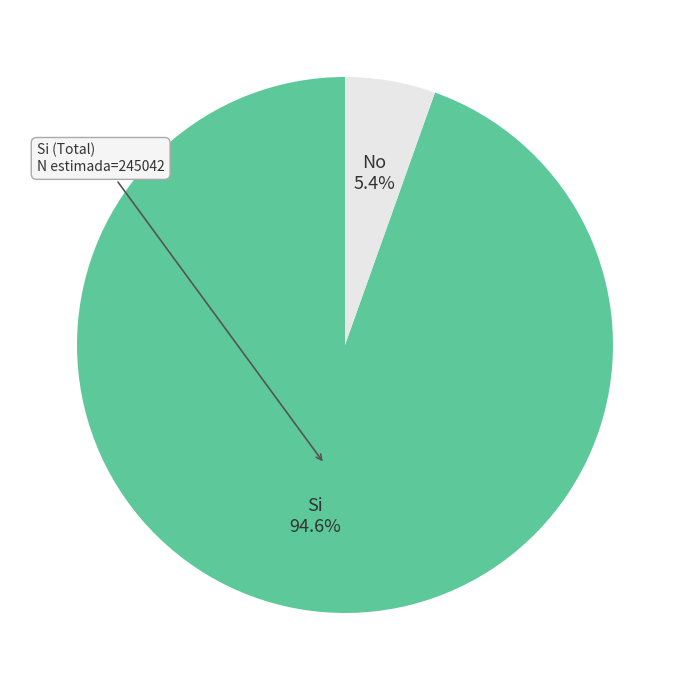

Count the number of slices in the pie.

2